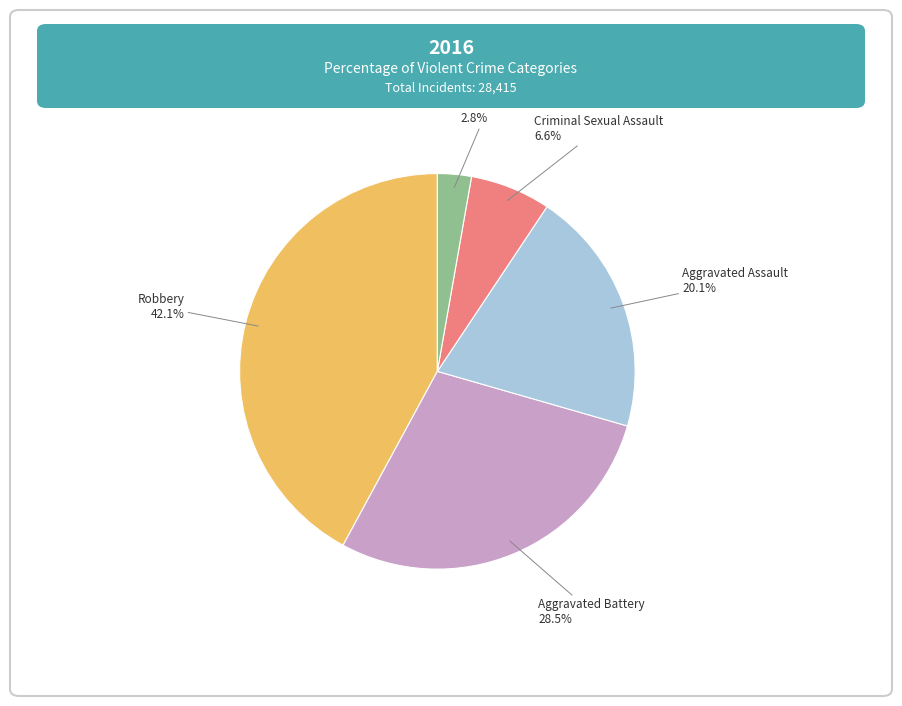

What is the total percentage of Aggravated Battery and Robbery?

70.5%